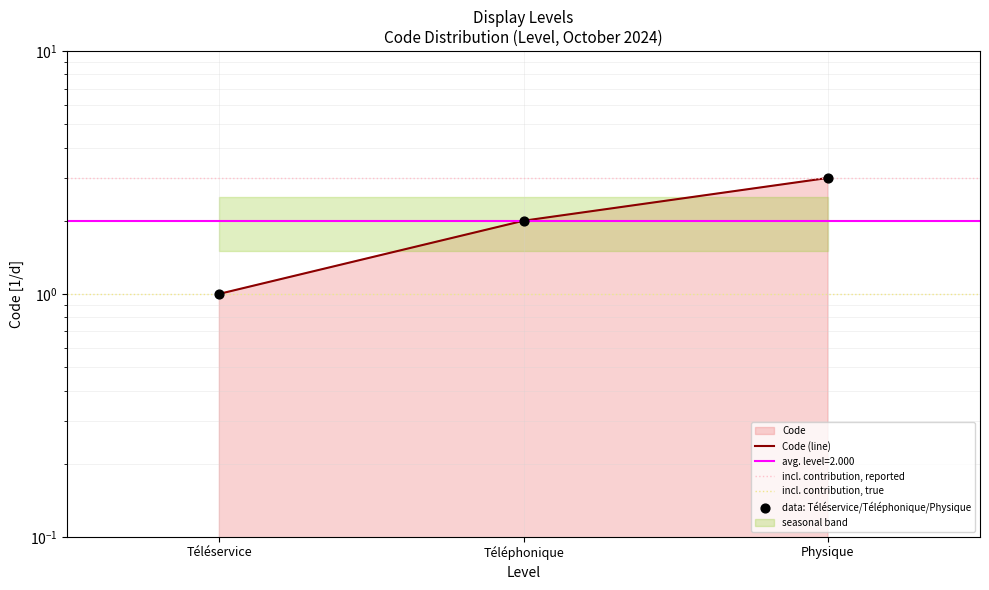

What is the ratio of the value at Téléphonique to the value at Téléservice?

2.0